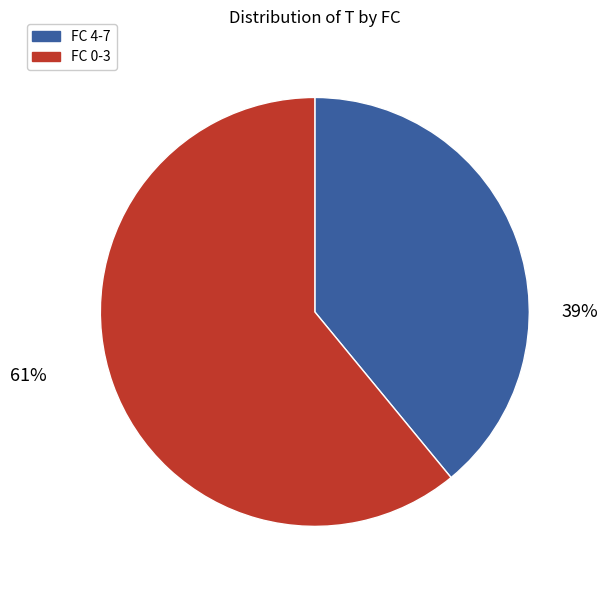

Is there any slice that represents more than half of the pie?

Yes